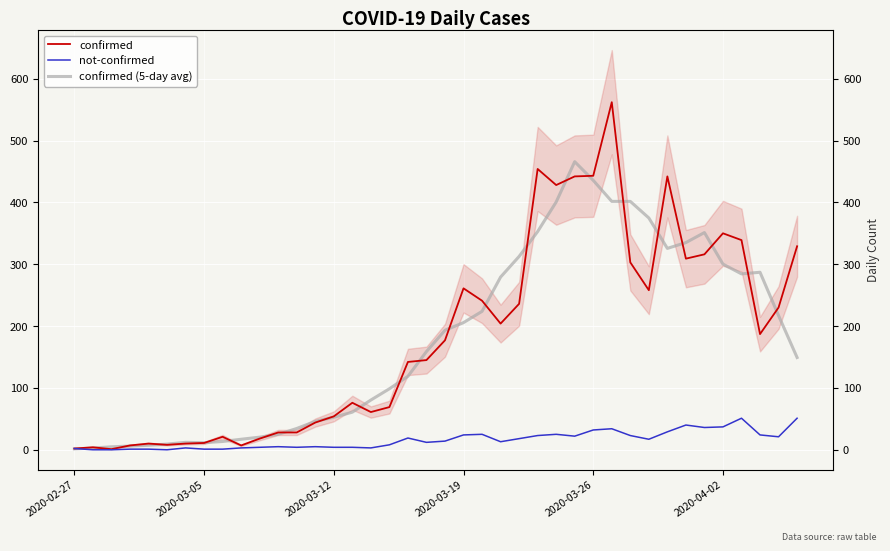

How many lines are shown in the chart?

3